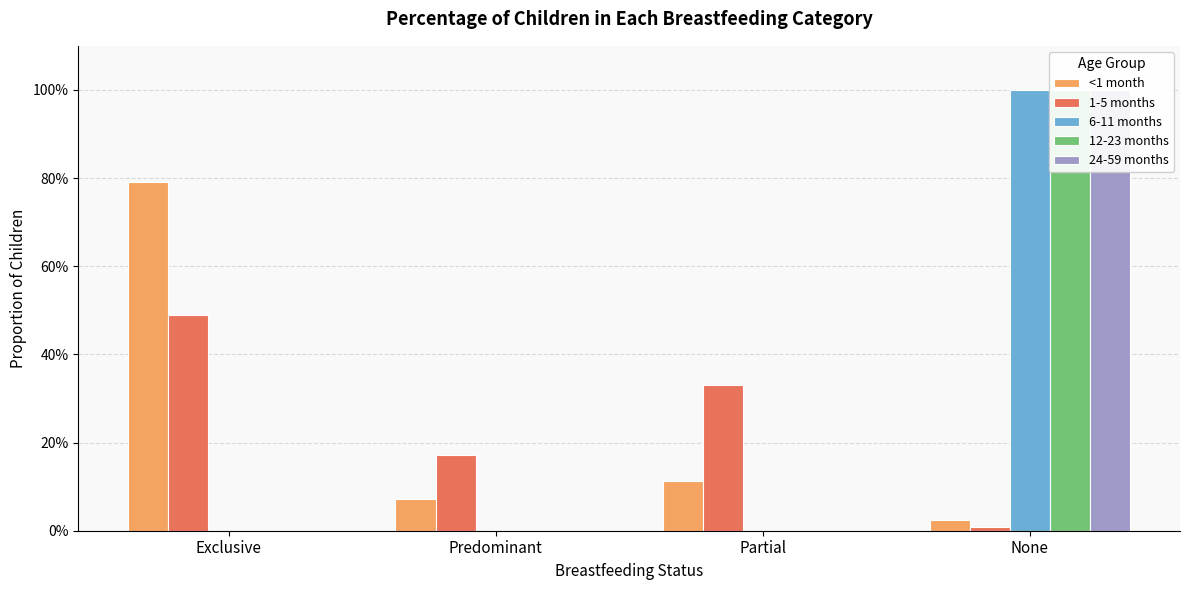

Rank the categories by 1-5 months value from lowest to highest.

None, Predominant, Partial, Exclusive